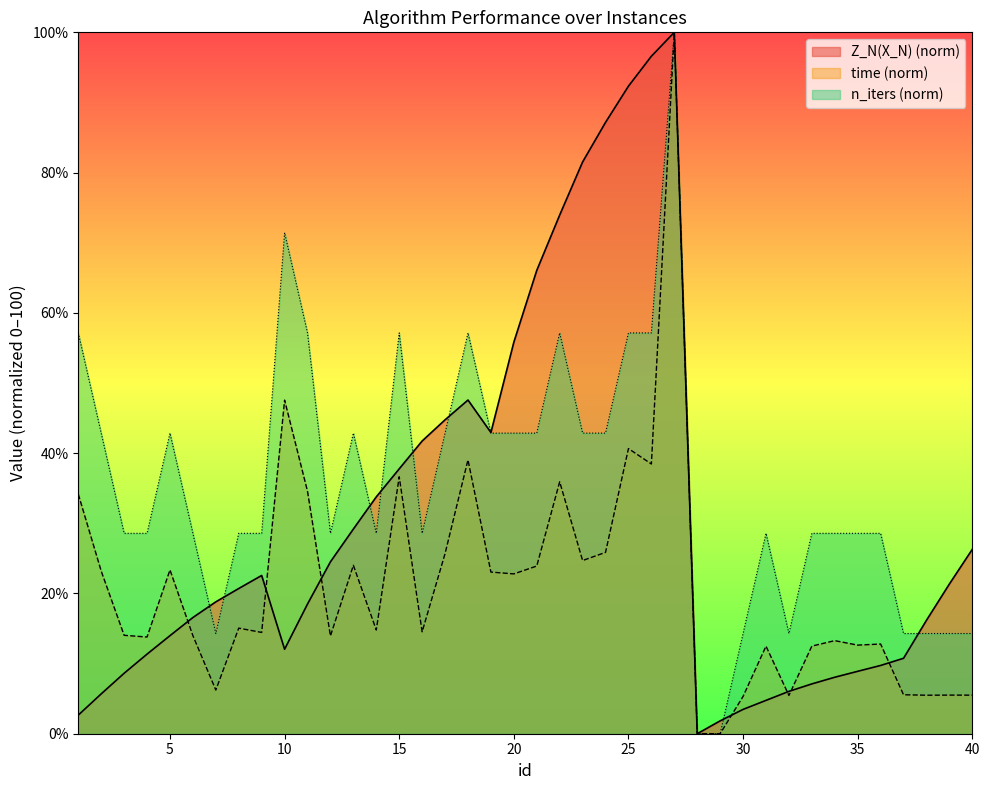

Which has a higher value, 4 or 31?

4